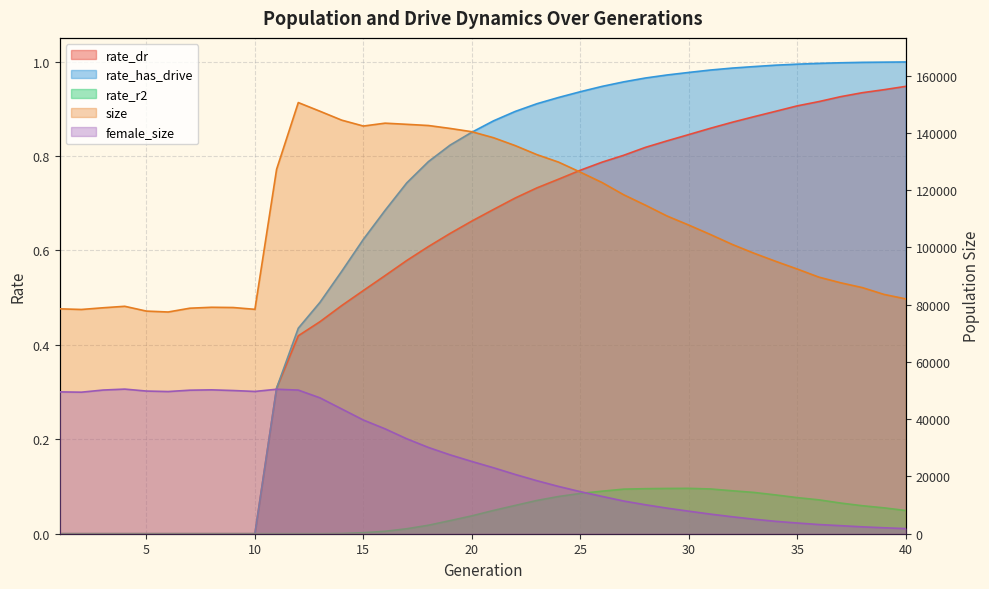

Is the value of size at 12 greater than the value of female_size at 7?

Yes